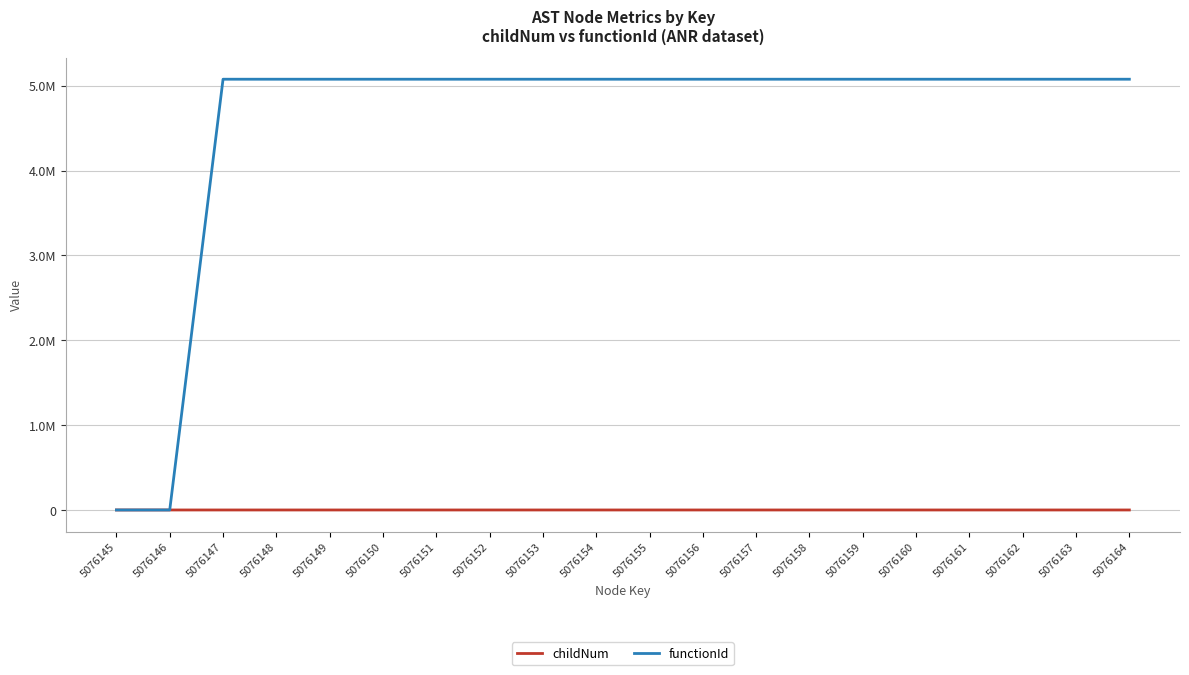

Is this an area chart (filled region under the line)?

No